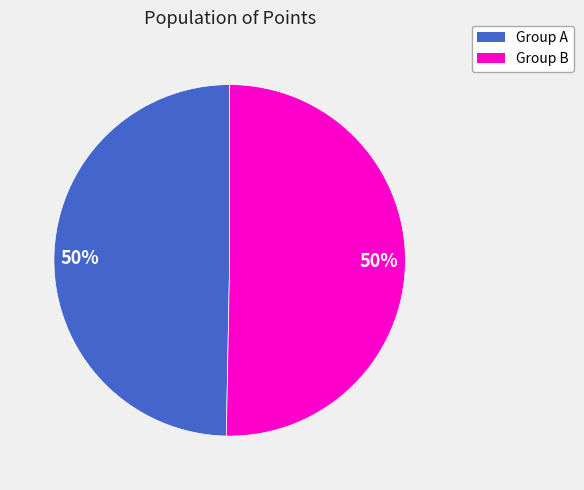

To the nearest percent, what is the average slice percentage?

50%